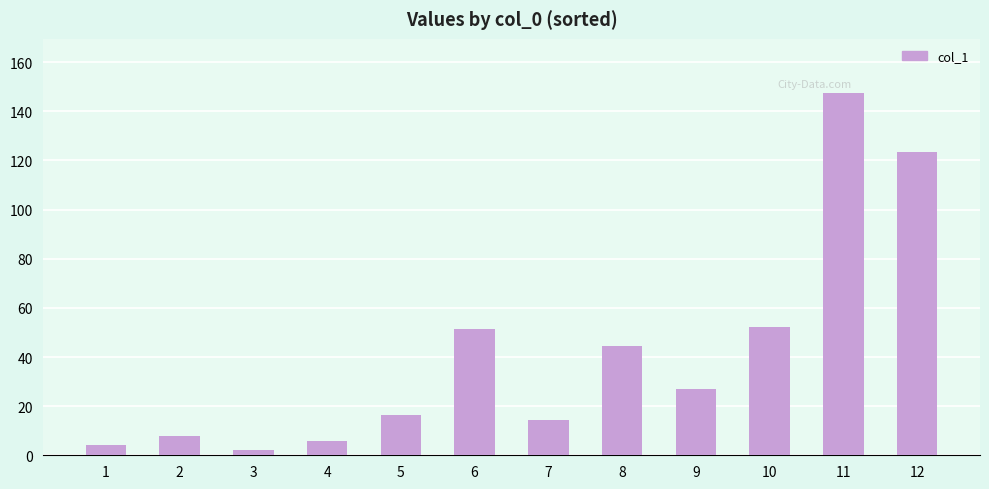

What is the change in value from 2 to 7?

+6.4